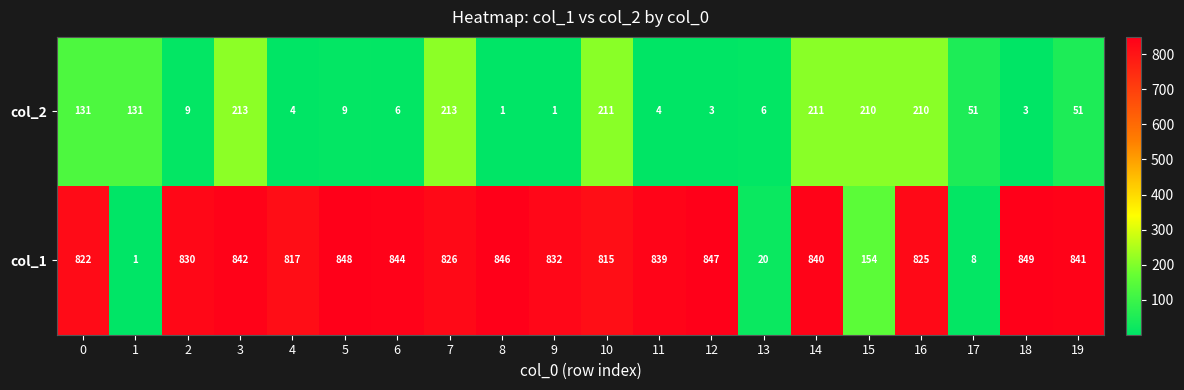

At how many categories does at least one series exceed 244?

16